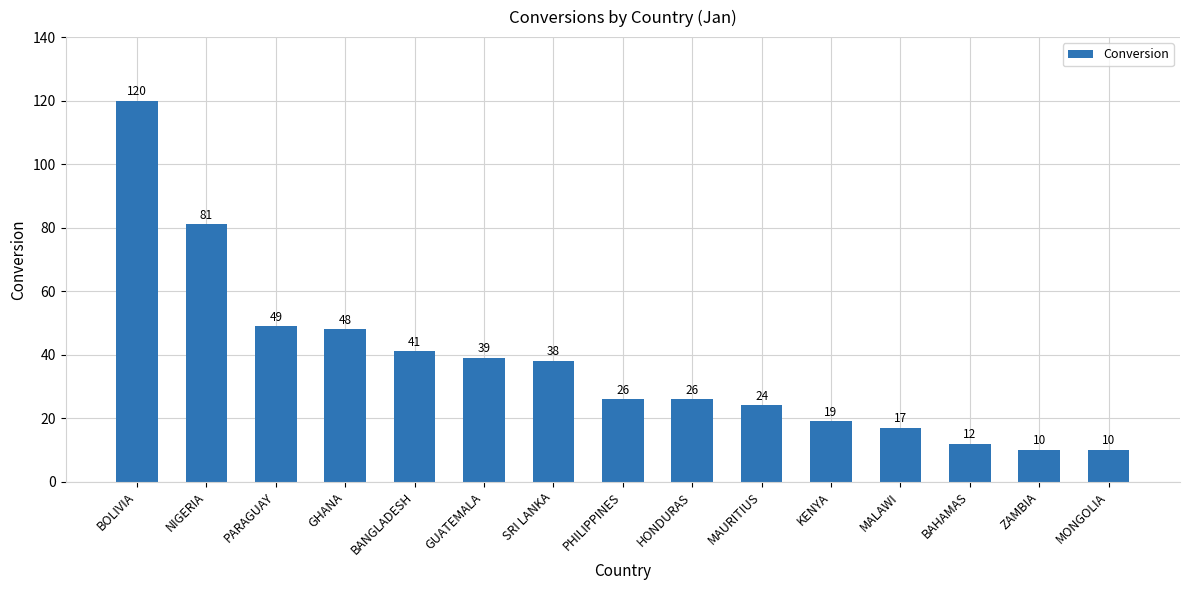

What is the value of the 7th bar from the left?

38